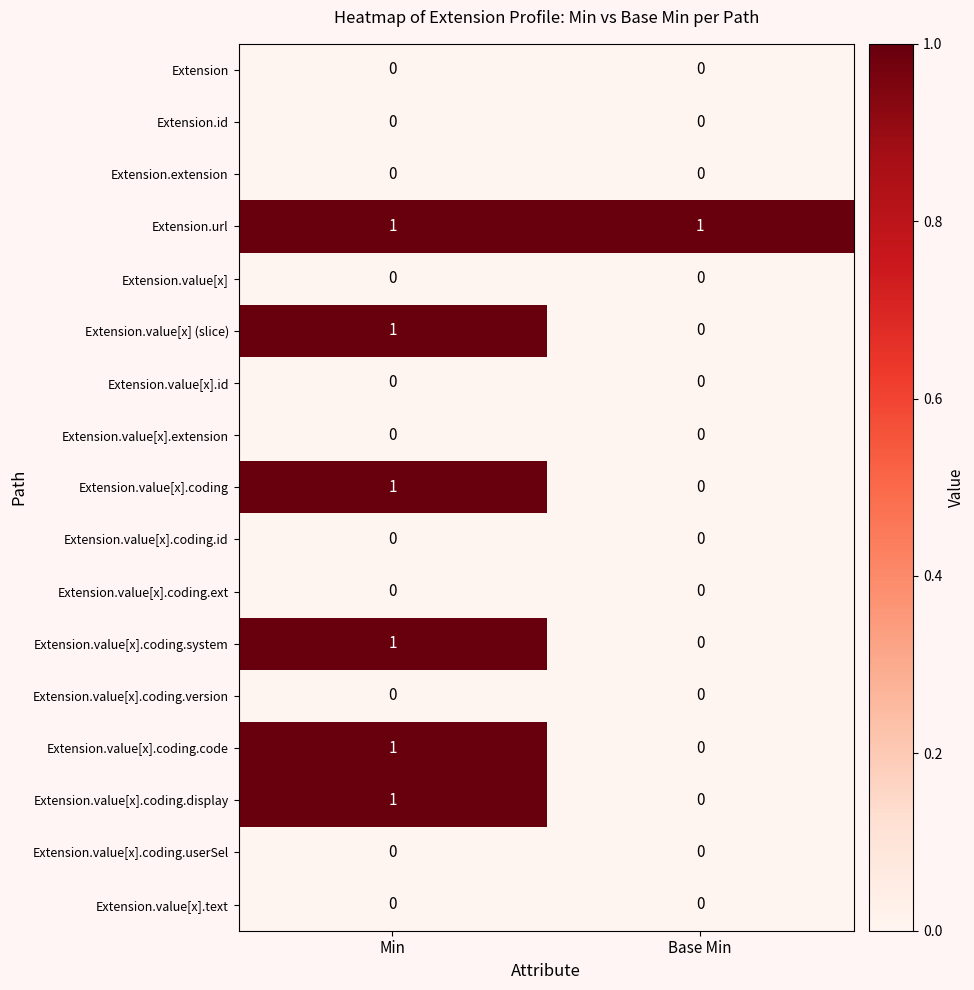

Which category has the lowest value in the Extension.value[x].coding.display series?

Base Min